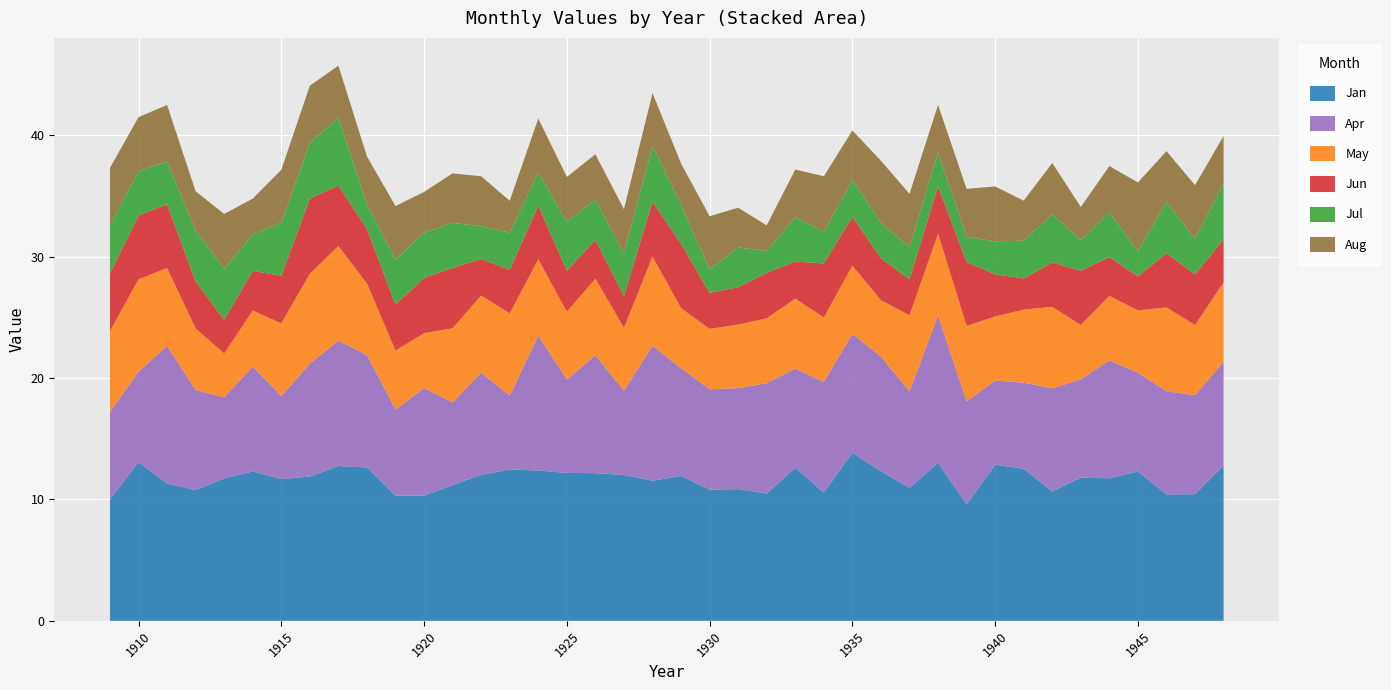

Reading right to left, transcribe all the data shown in this chart.

Jan: 1948=12.8	1947=10.4	1946=10.4	1945=12.3	1944=11.7	1943=11.8	1942=10.7	1941=12.5	1940=12.9	1939=9.6	1938=13.0	1937=11.0	1936=12.3	1935=13.8	1934=10.6	1933=12.6	1932=10.5	1931=10.8	1930=10.8	1929=11.9	1928=11.5	1927=12.0	1926=12.2	1925=12.2	1924=12.4	1923=12.5	1922=12.0	1921=11.2	1920=10.3	1919=10.3	1918=12.6	1917=12.8	1916=11.9	1915=11.7	1914=12.3	1913=11.7	1912=10.8	1911=11.3	1910=13.1	1909=10.0
Apr: 1948=8.6	1947=8.2	1946=8.5	1945=8.1	1944=9.7	1943=8.1	1942=8.5	1941=7.1	1940=6.9	1939=8.5	1938=12.1	1937=7.9	1936=9.4	1935=9.8	1934=9.1	1933=8.2	1932=9.1	1931=8.3	1930=8.3	1929=8.9	1928=11.1	1927=6.9	1926=9.7	1925=7.7	1924=11.1	1923=6.1	1922=8.4	1921=6.8	1920=8.8	1919=7.1	1918=9.3	1917=10.3	1916=9.3	1915=6.8	1914=8.6	1913=6.7	1912=8.2	1911=11.3	1910=7.5	1909=7.2
May: 1948=6.5	1947=5.8	1946=6.9	1945=5.1	1944=5.3	1943=4.5	1942=6.7	1941=6.0	1940=5.3	1939=6.2	1938=6.7	1937=6.3	1936=4.6	1935=5.6	1934=5.3	1933=5.8	1932=5.3	1931=5.2	1930=5.0	1929=5.0	1928=7.3	1927=5.2	1926=6.3	1925=5.6	1924=6.3	1923=6.8	1922=6.3	1921=6.1	1920=4.5	1919=4.8	1918=5.9	1917=7.8	1916=7.4	1915=6.0	1914=4.6	1913=3.6	1912=5.1	1911=6.4	1910=7.6	1909=6.7
Jun: 1948=3.5	1947=4.2	1946=4.5	1945=2.8	1944=3.2	1943=4.5	1942=3.7	1941=2.6	1940=3.5	1939=5.3	1938=3.9	1937=3.0	1936=3.5	1935=4.0	1934=4.5	1933=3.1	1932=3.8	1931=3.1	1930=3.0	1929=5.3	1928=4.5	1927=2.6	1926=3.2	1925=3.4	1924=4.4	1923=3.6	1922=3.0	1921=5.0	1920=4.6	1919=3.8	1918=4.5	1917=5.0	1916=6.2	1915=3.9	1914=3.3	1913=2.8	1912=3.9	1911=5.2	1910=5.2	1909=4.7
Jul: 1948=4.7	1947=2.9	1946=4.2	1945=2.1	1944=3.7	1943=2.5	1942=4.0	1941=3.1	1940=2.7	1939=2.1	1938=2.8	1937=2.6	1936=2.9	1935=3.0	1934=2.6	1933=3.6	1932=1.8	1931=3.3	1930=1.9	1929=3.2	1928=4.6	1927=3.5	1926=3.3	1925=4.0	1924=2.7	1923=3.1	1922=2.7	1921=3.7	1920=3.7	1919=3.7	1918=2.0	1917=5.6	1916=4.6	1915=4.4	1914=3.0	1913=4.2	1912=4.2	1911=3.5	1910=3.6	1909=4.0
Aug: 1948=3.9	1947=4.4	1946=4.2	1945=5.7	1944=3.8	1943=2.7	1942=4.2	1941=3.3	1940=4.5	1939=3.9	1938=4.0	1937=4.4	1936=5.1	1935=4.0	1934=4.6	1933=3.9	1932=2.1	1931=3.3	1930=4.4	1929=3.4	1928=4.3	1927=3.6	1926=3.7	1925=3.7	1924=4.4	1923=2.6	1922=4.1	1921=4.1	1920=3.4	1919=4.4	1918=3.9	1917=4.3	1916=4.7	1915=4.3	1914=3.0	1913=4.5	1912=3.2	1911=4.7	1910=4.5	1909=4.7